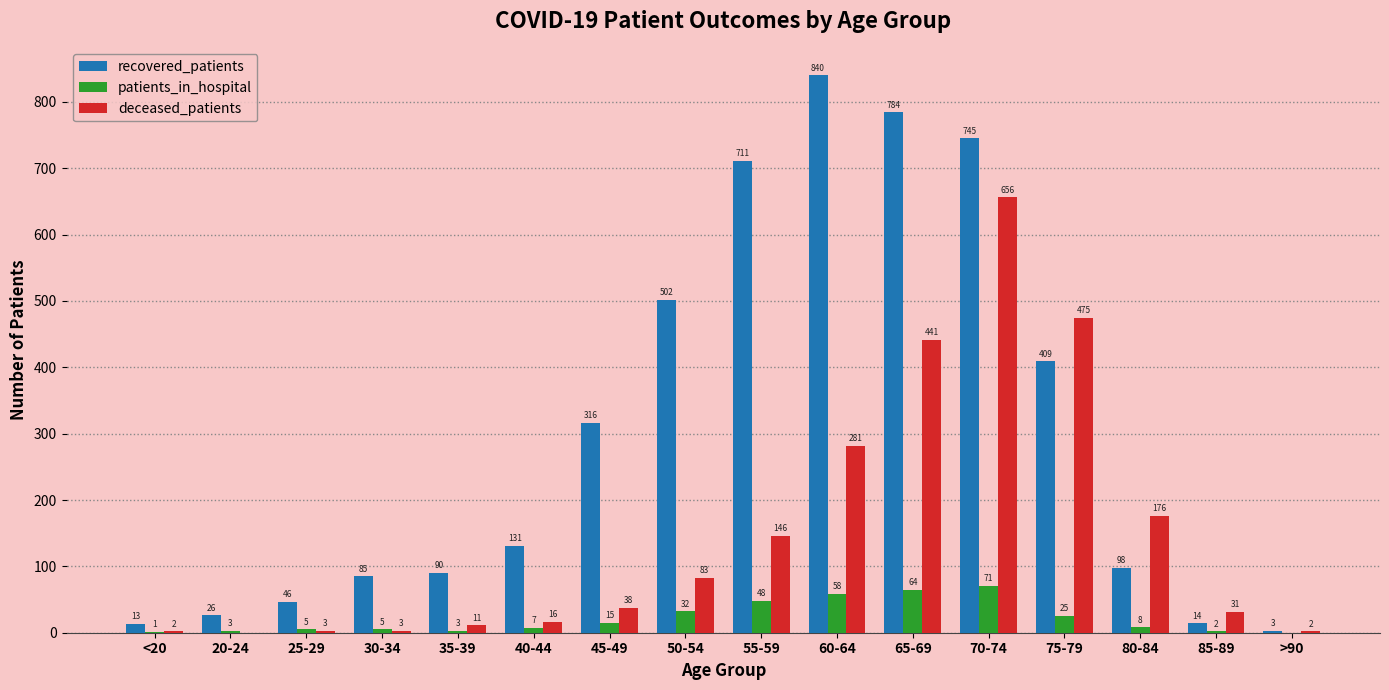

At which label is deceased_patients closest to 328?

60-64